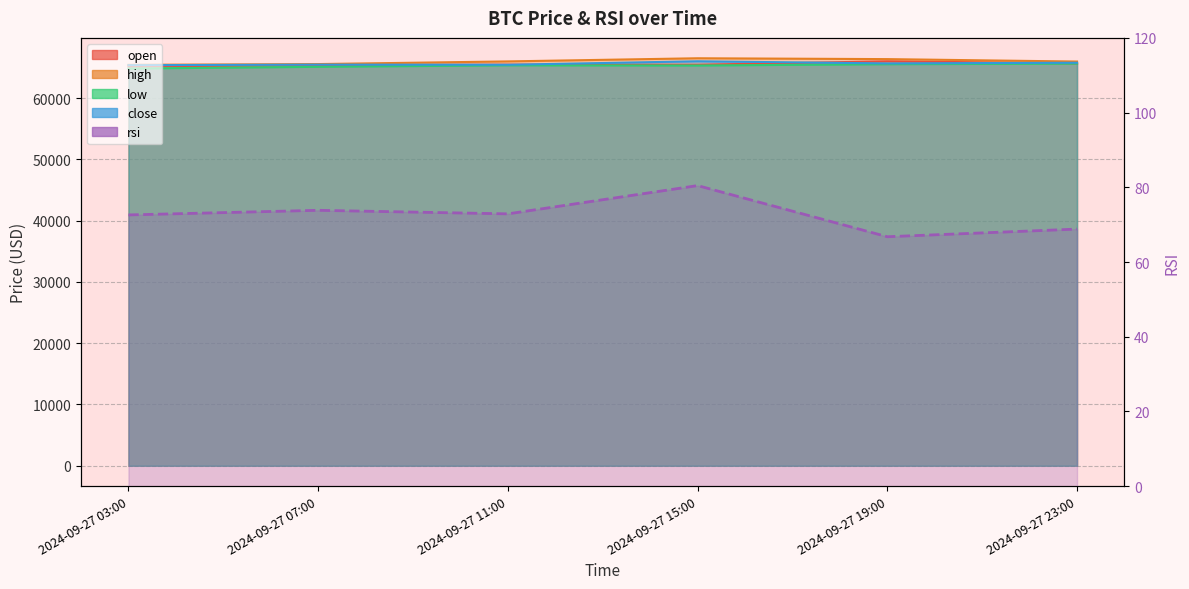

True or false: open has more than 2 points higher than both neighbors.

False